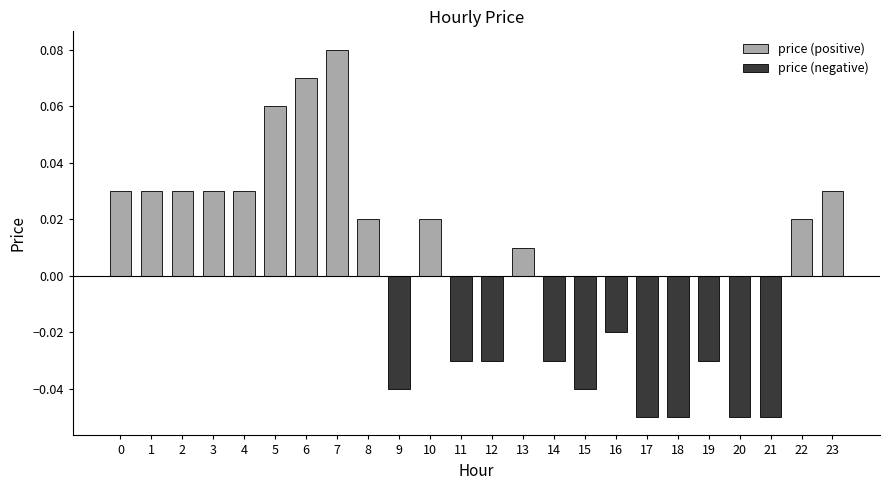

How many bars are there in each group?

2